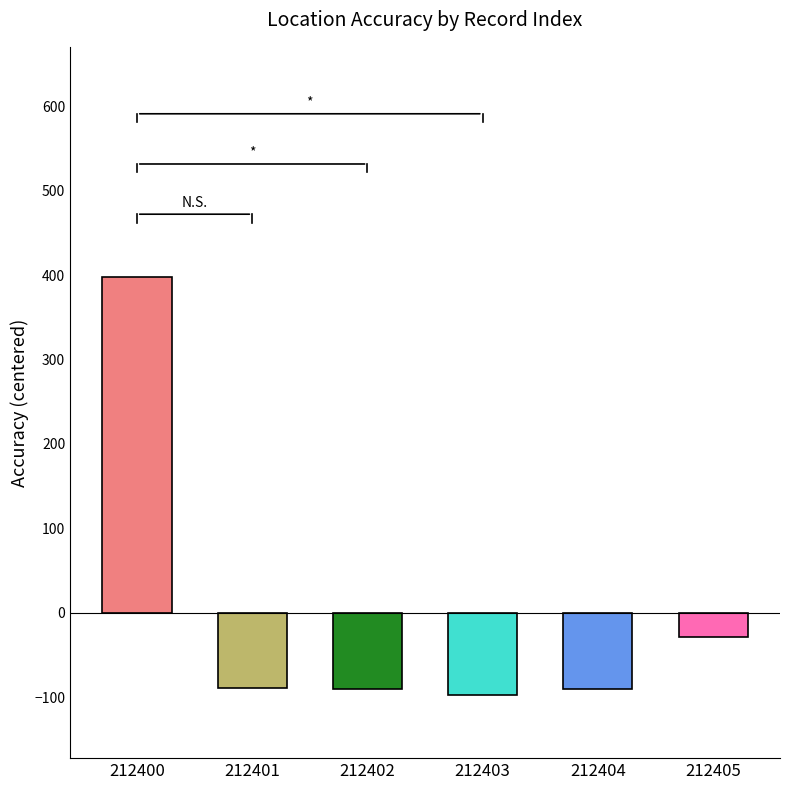

What is the change in value from 212401 to 212402?

-0.8